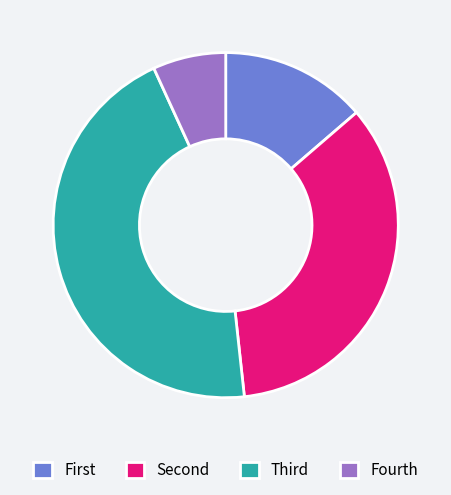

What is the smallest slice in the pie chart?

Fourth